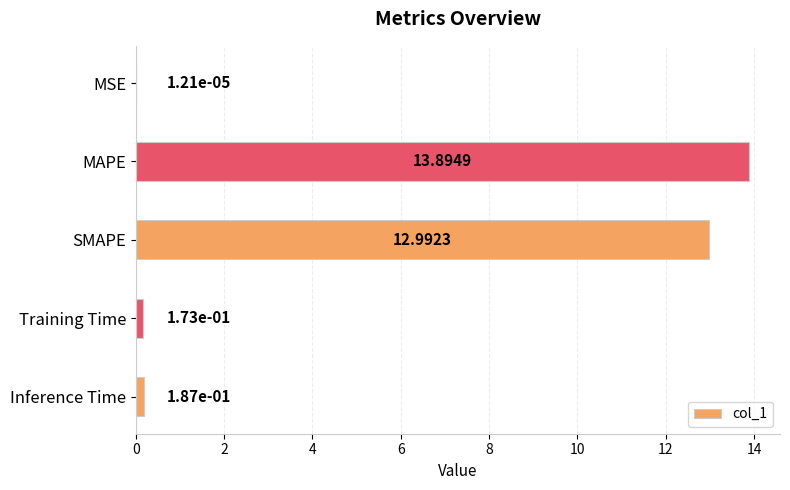

Which category has the highest value across all series?

MAPE